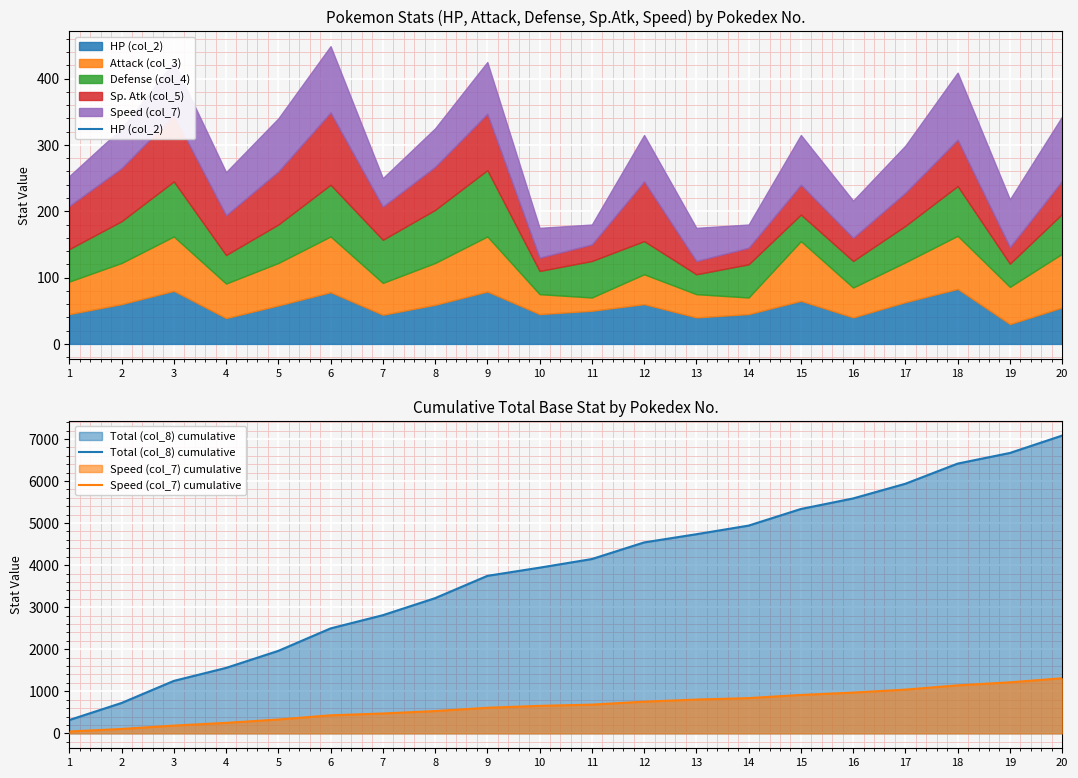

Reading left to right, extract all data points from this chart.

Total (col_8) cumulative: 1=318	2=723	3=1248	4=1557	5=1962	6=2496	7=2810	8=3215	9=3745	10=3940	11=4145	12=4540	13=4735	14=4940	15=5335	16=5586	17=5935	18=6414	19=6667	20=7080
Speed (col_7) cumulative: 1=45	2=105	3=185	4=250	5=330	6=430	7=473	8=531	9=609	10=654	11=684	12=754	13=804	14=839	15=914	16=970	17=1041	18=1142	19=1214	20=1311